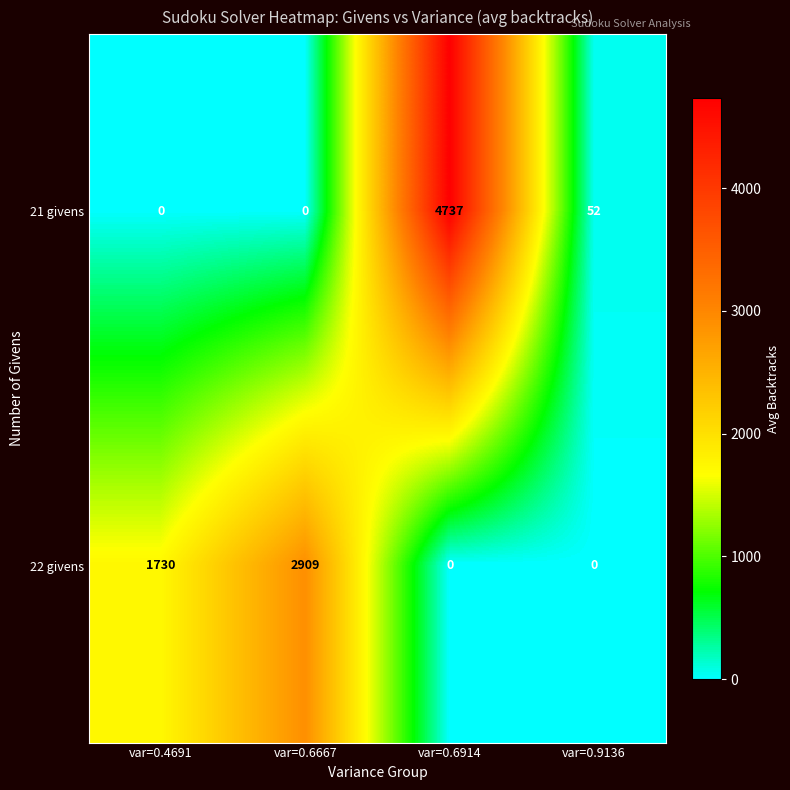

Read the 22 givens value at var=0.6667.

2909